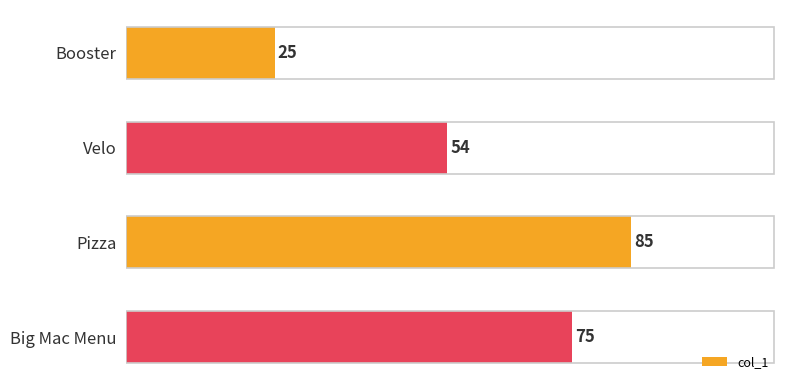

What is the difference between the maximum and second lowest values?

31